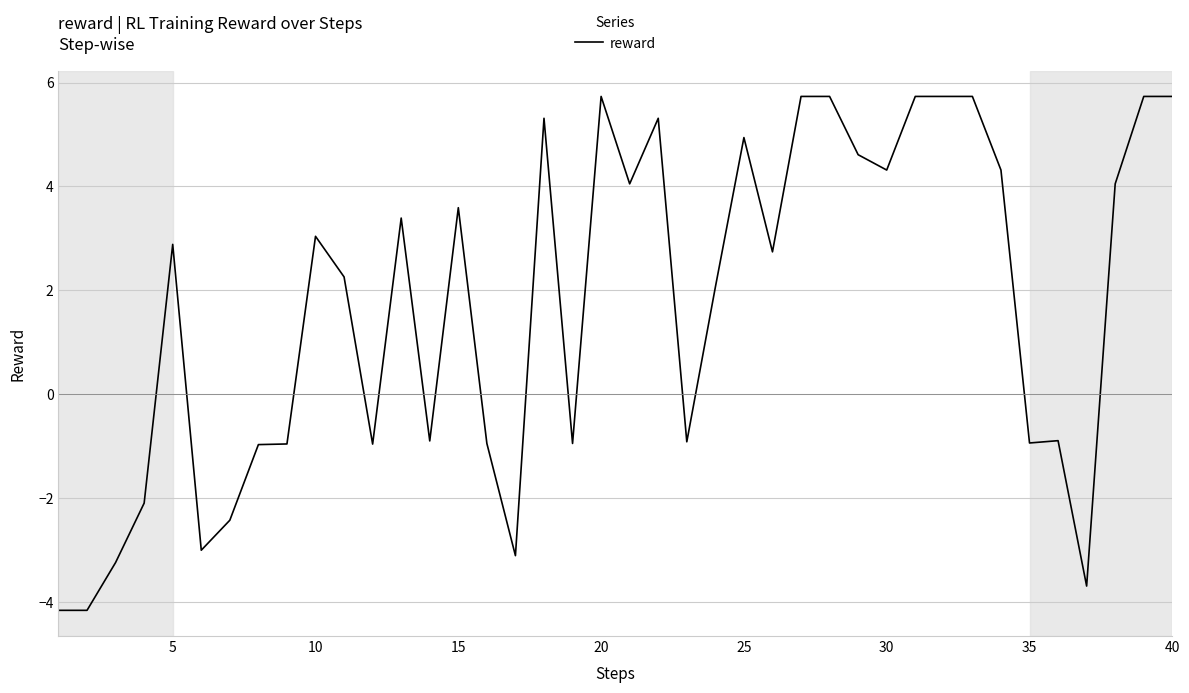

Count the number of values greater than 2.

23